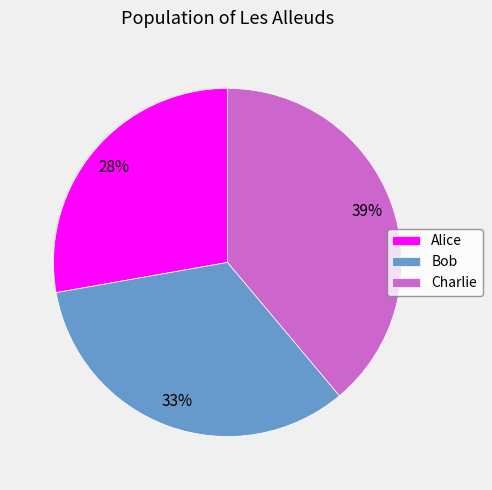

Do Charlie and Bob together represent more than half of the pie?

Yes